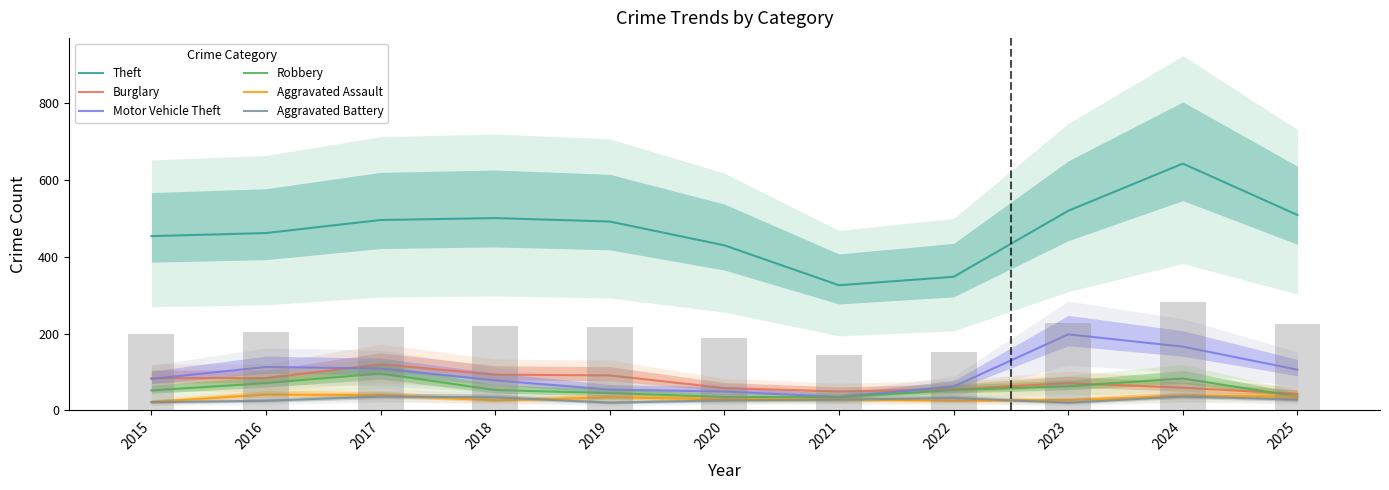

At which category is the sum across all series the highest?

2024